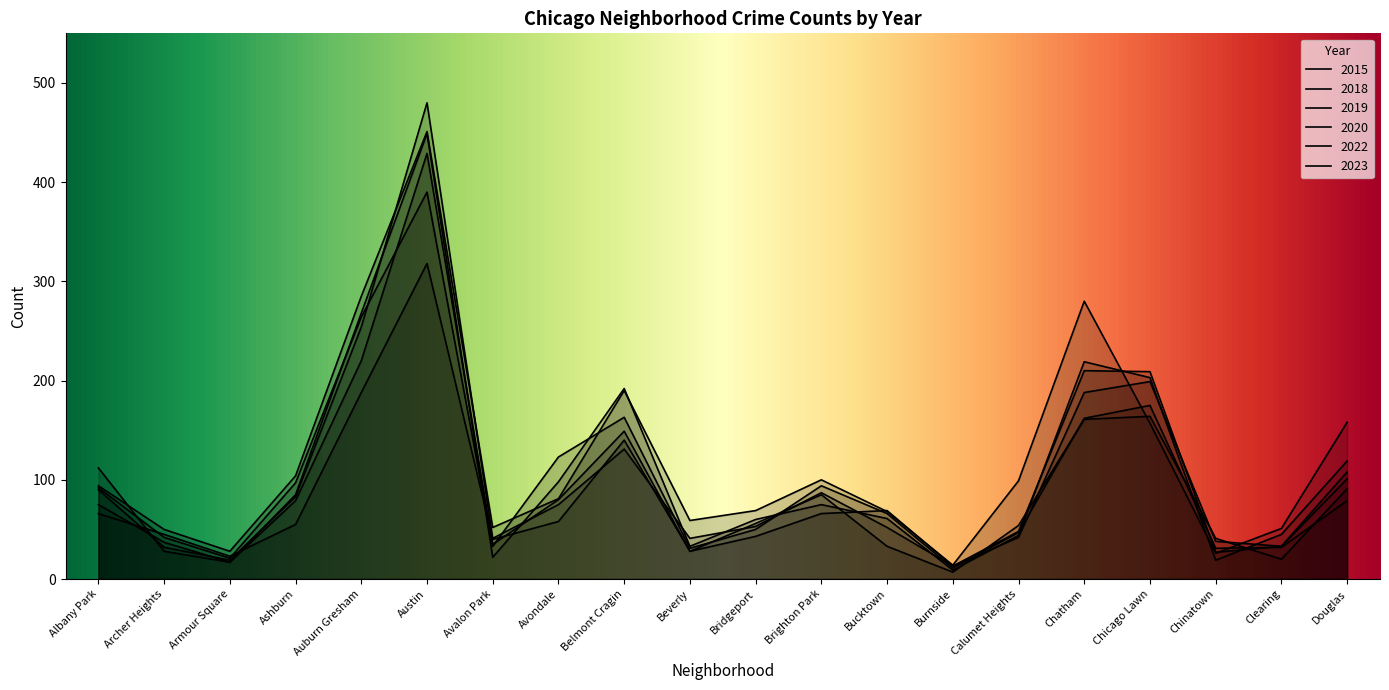

What is the approximate value of 2023 at Chicago Lawn?

157